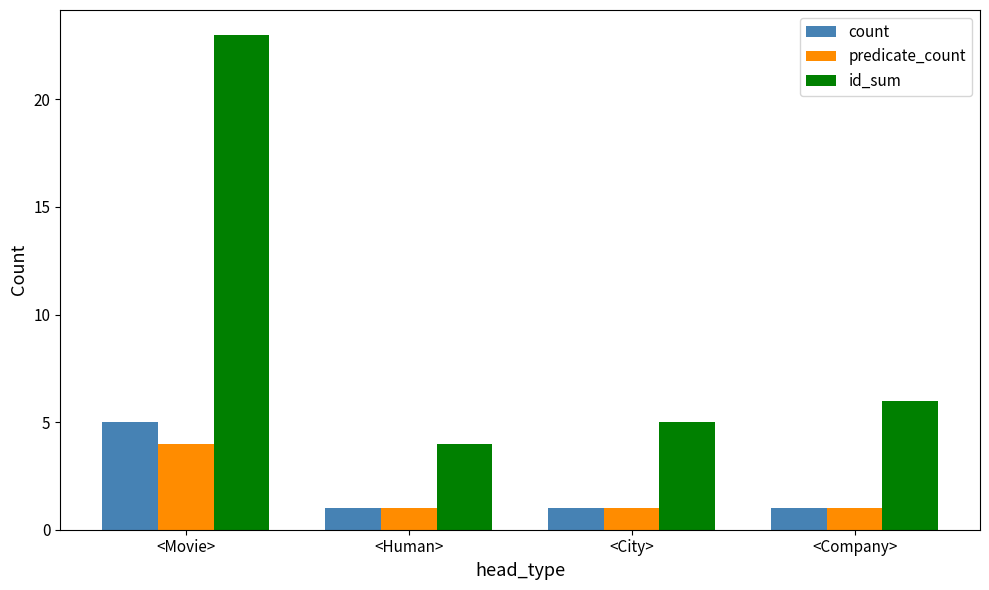

Reading right to left, what are all the values shown in this chart?

count: 1	1	1	5
predicate_count: 1	1	1	4
id_sum: 6	5	4	23